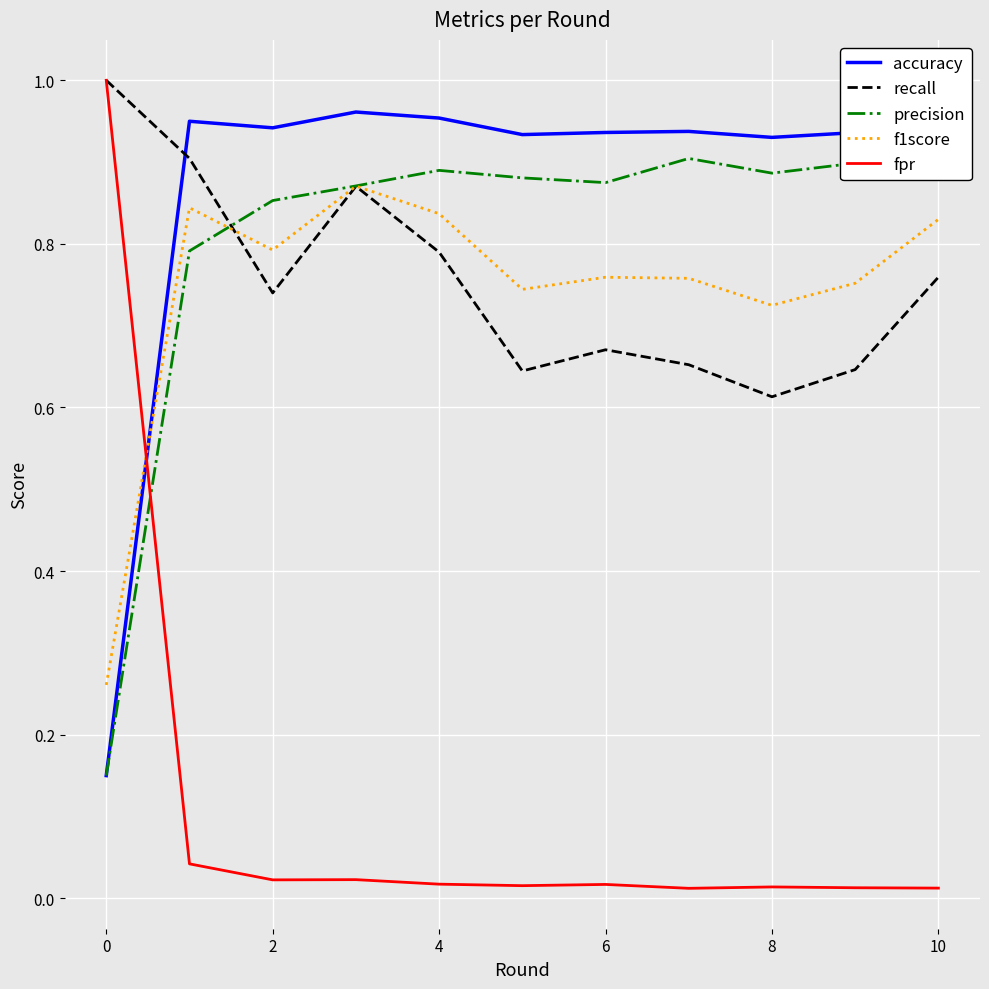

The value of accuracy at 2 is 0.5. True or false?

False